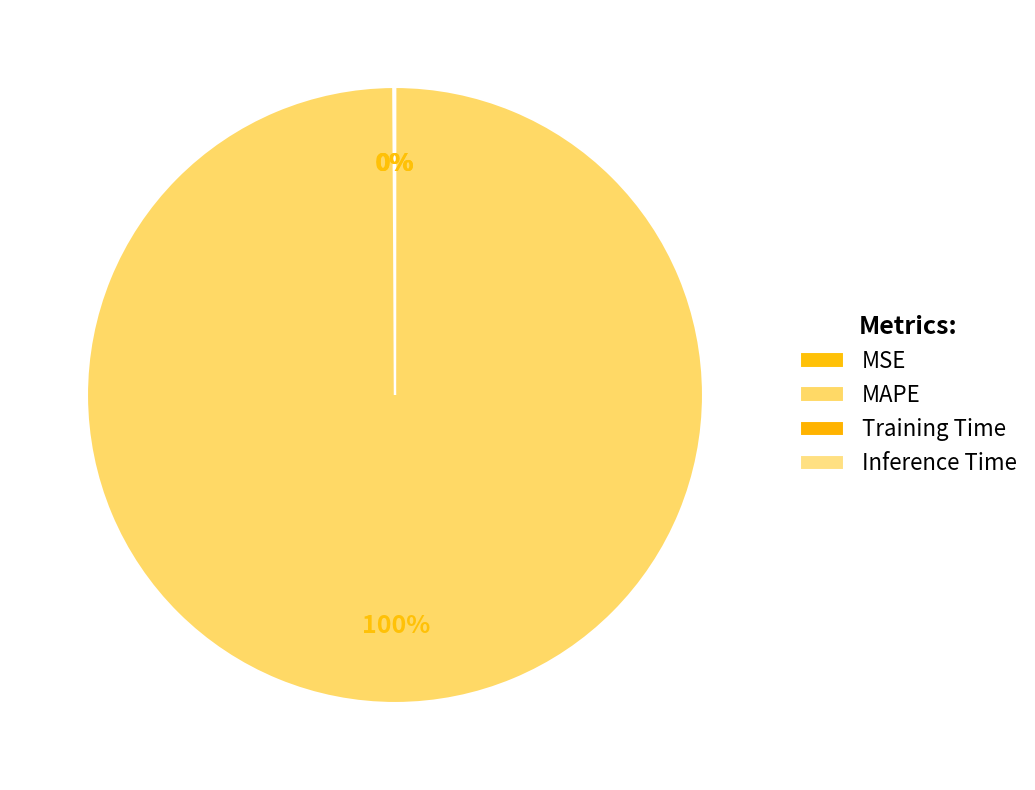

True or false: Training Time accounts for 1% of the total.

False